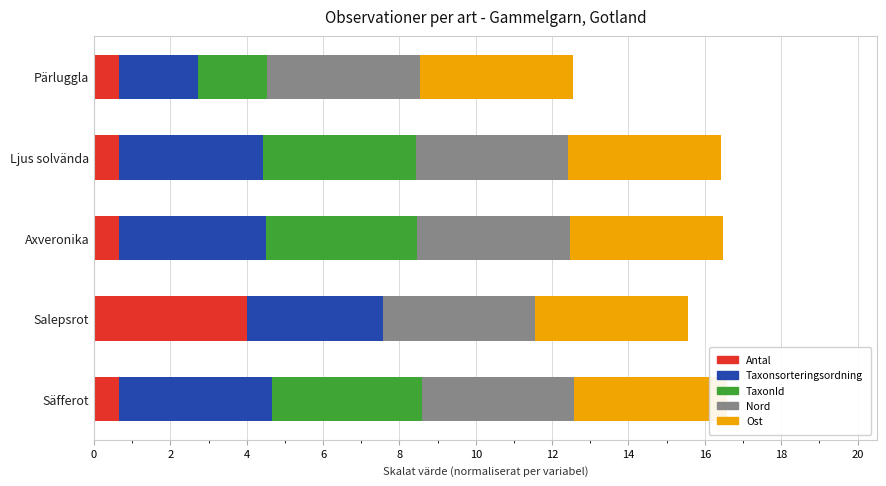

Read the Antal value at Ljus solvända.

0.7